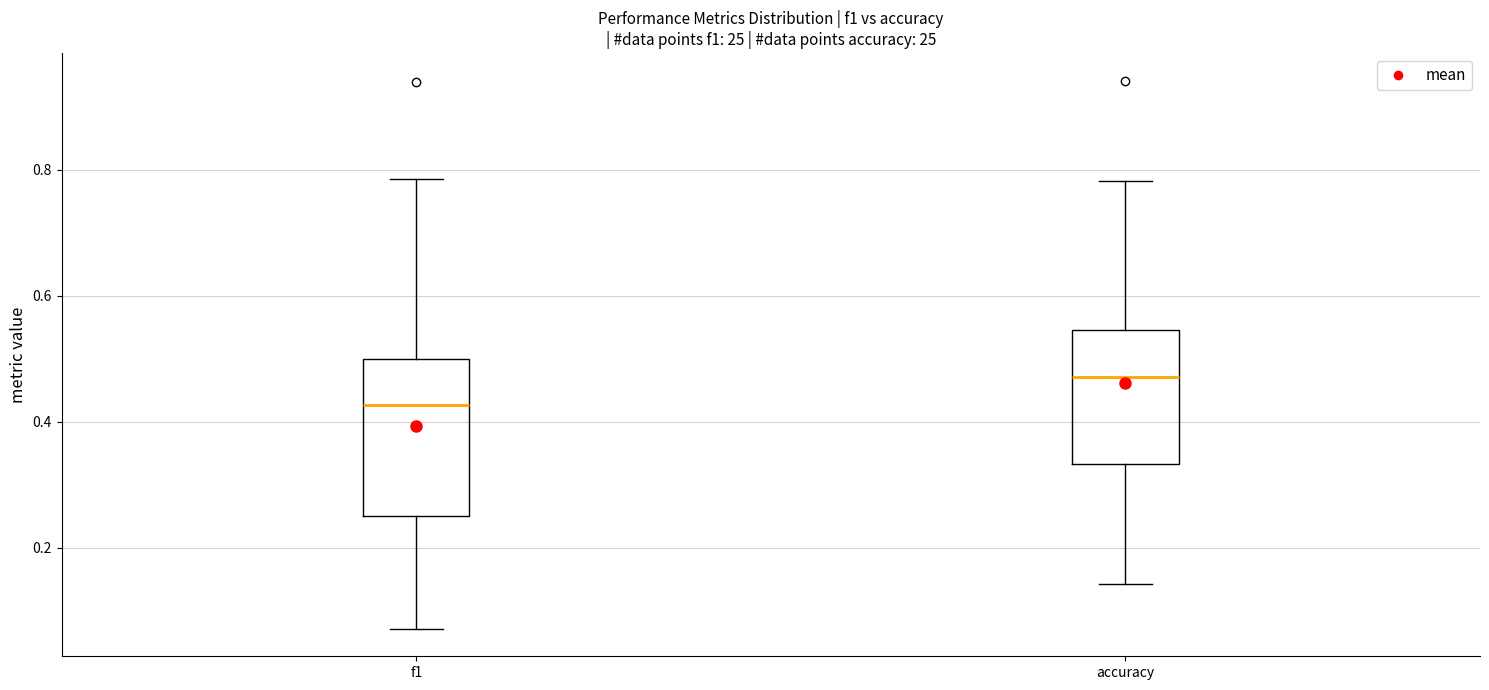

Reading left to right, transcribe this box plot: for each box, give where its median line is, the range the box spans, and where its two whiskers end, as read against the y-axis. The values are not printed on the chart, so give them approximately, as read against the axis.

f1: median 0.42, box 0.26 to 0.50, whiskers 0.08 to 0.78
accuracy: median 0.48, box 0.34 to 0.54, whiskers 0.14 to 0.78